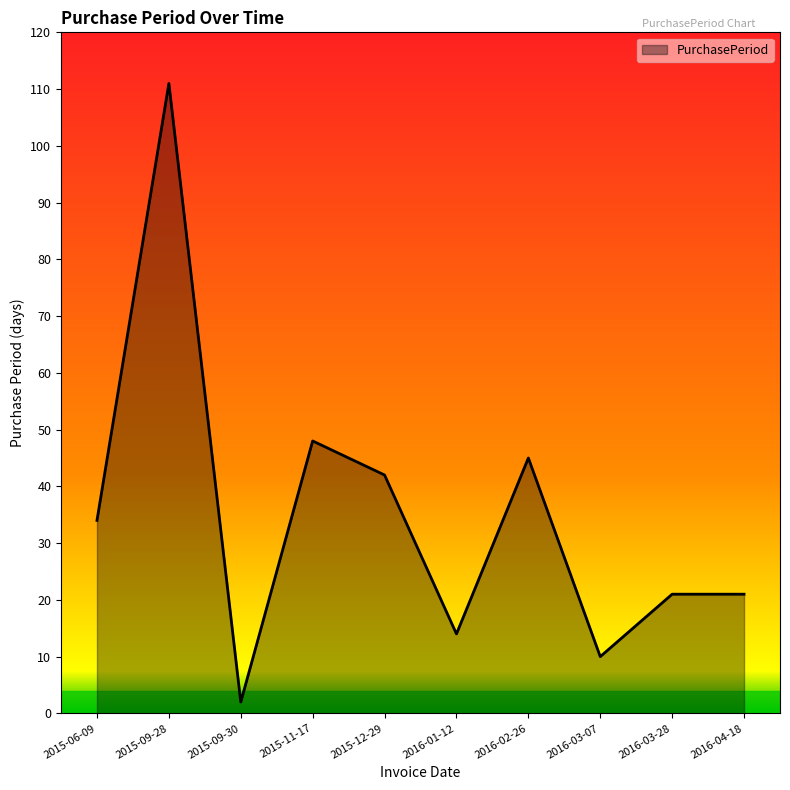

What position from the left is 2015-12-29?

5